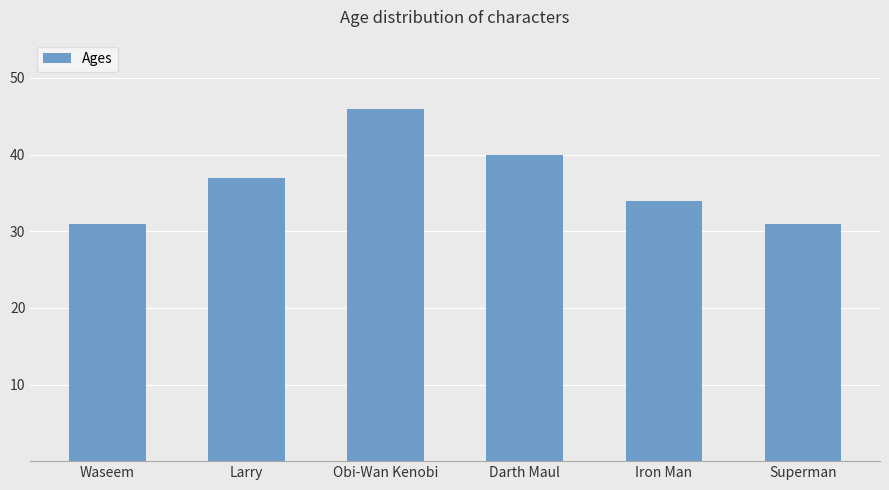

Count the number of data series in this chart.

1